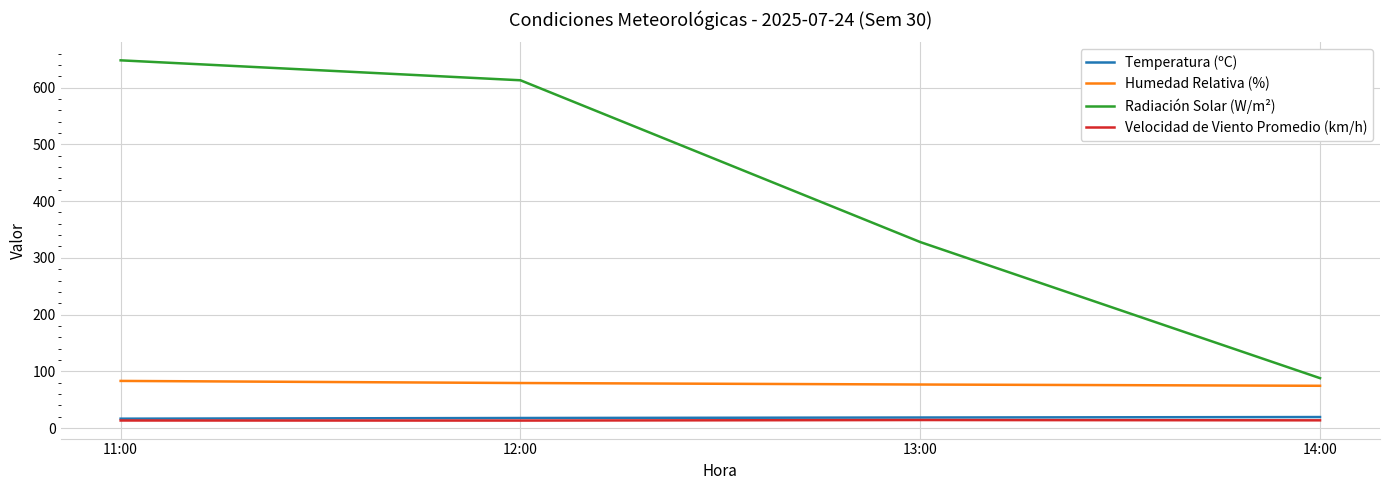

At which category is the sum across all series the highest?

11:00